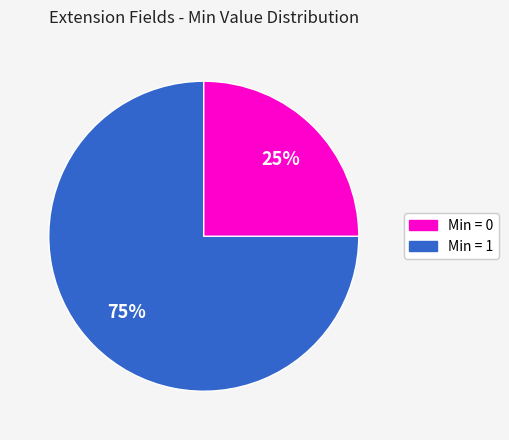

How many slices are in this pie chart?

2